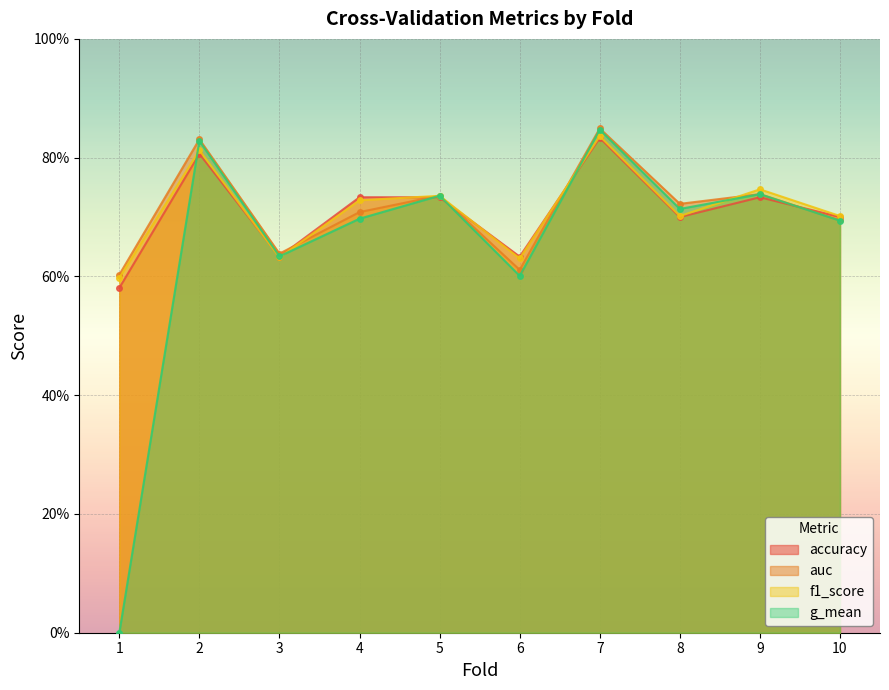

How many intersections are there between f1_score and g_mean?

6